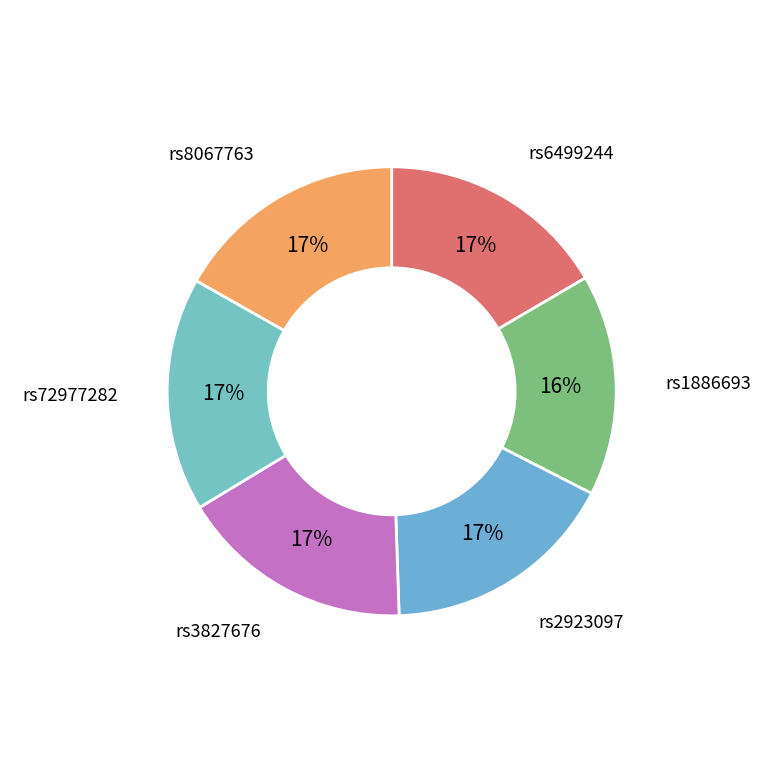

How many slices are in this pie chart?

6